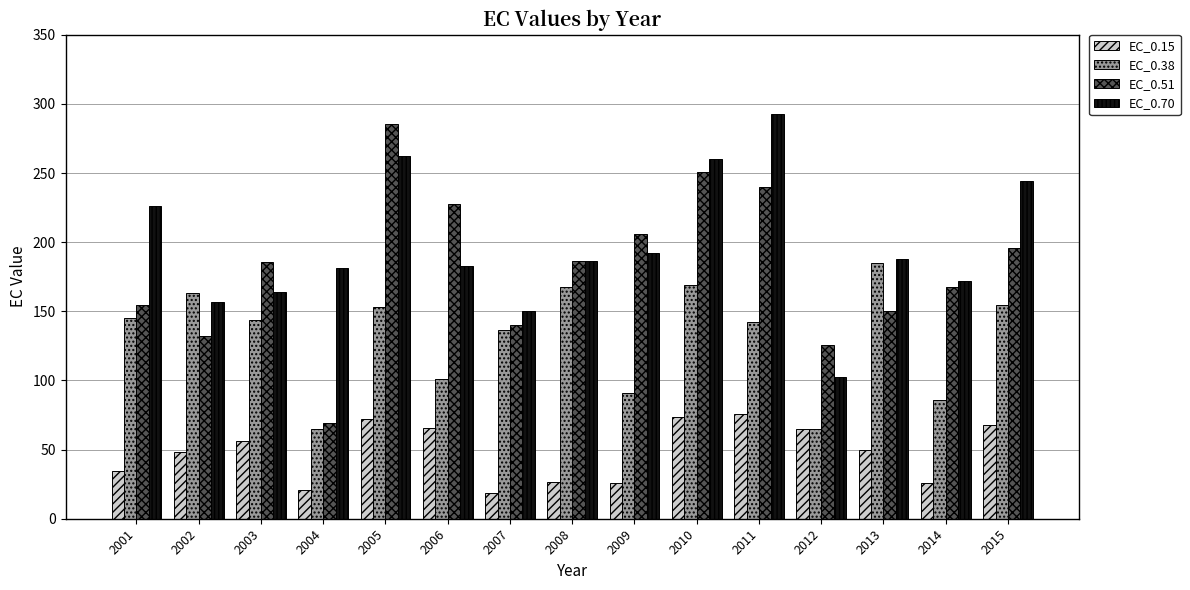

The value of EC_0.38 at 2013 is 278.2. True or false?

False